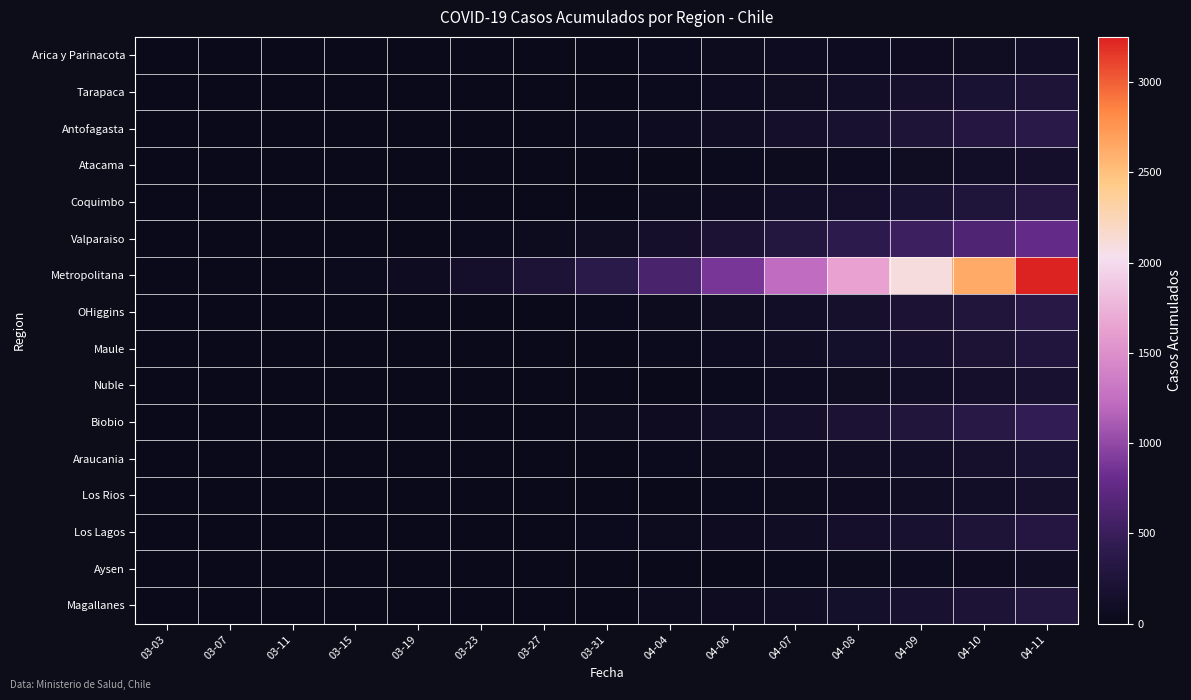

Which label corresponds to the largest value in the chart?

04-11